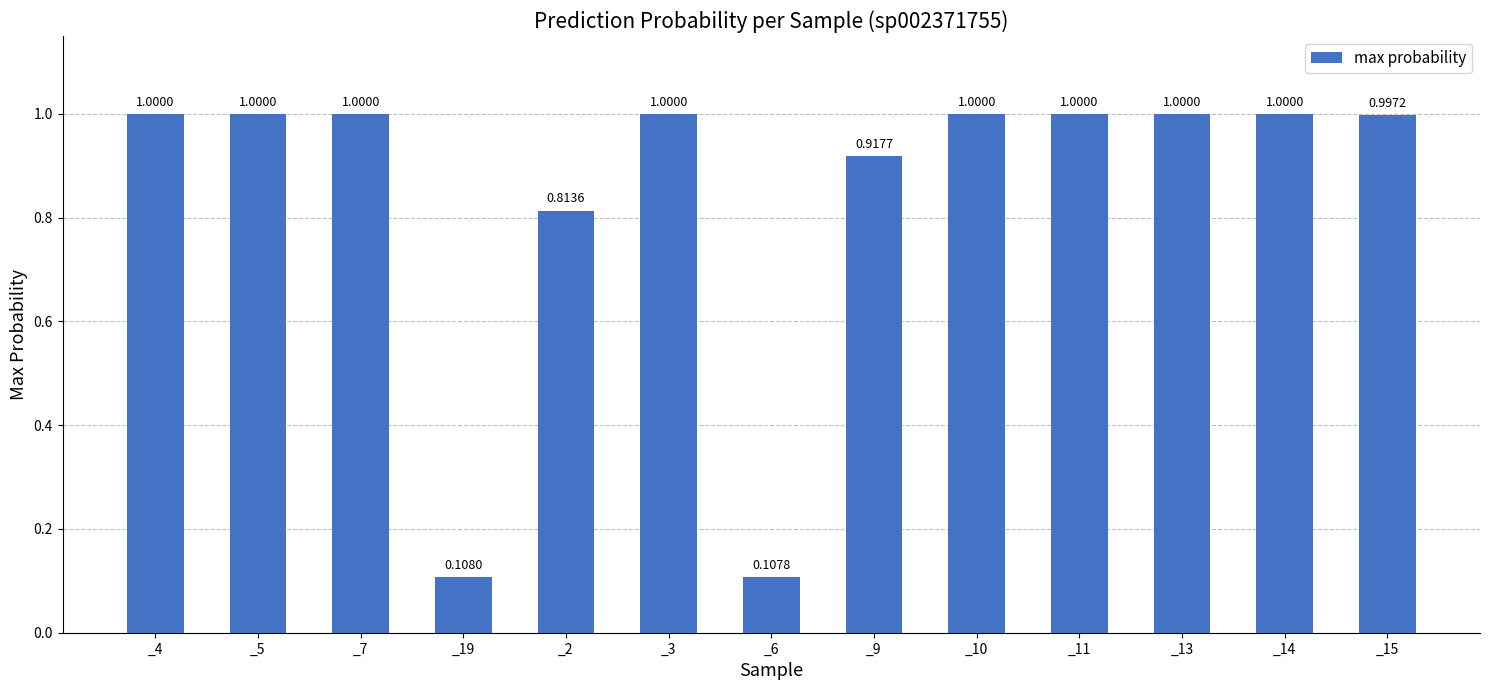

Which has a higher value, _13 or _19?

_13